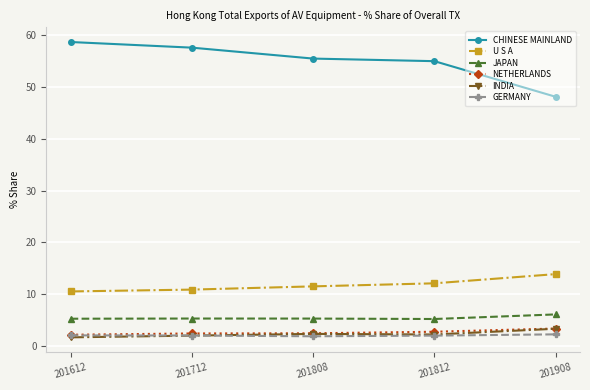

Does the chart have visible grid lines?

Yes